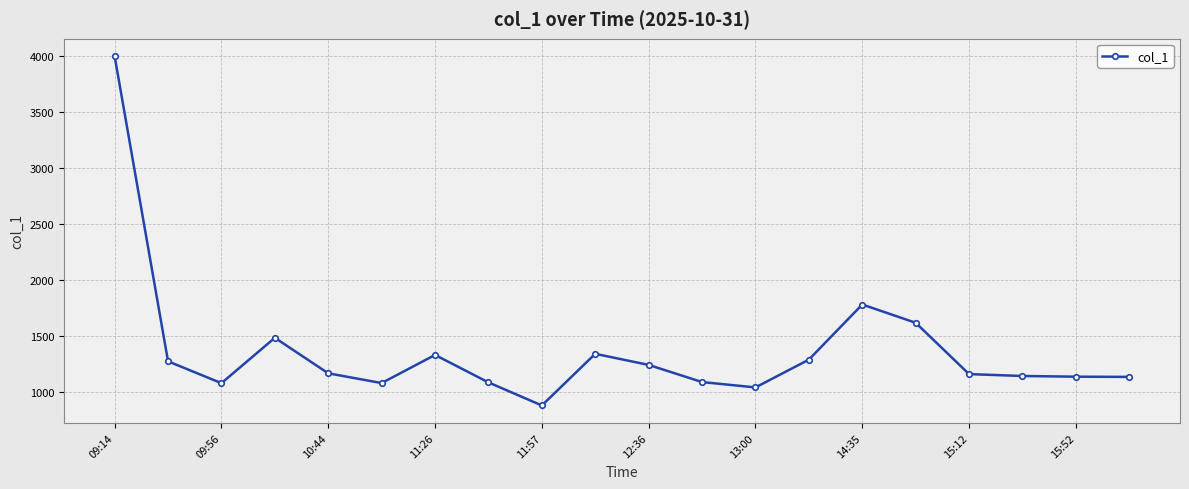

What is the minimum value shown in the chart?

881